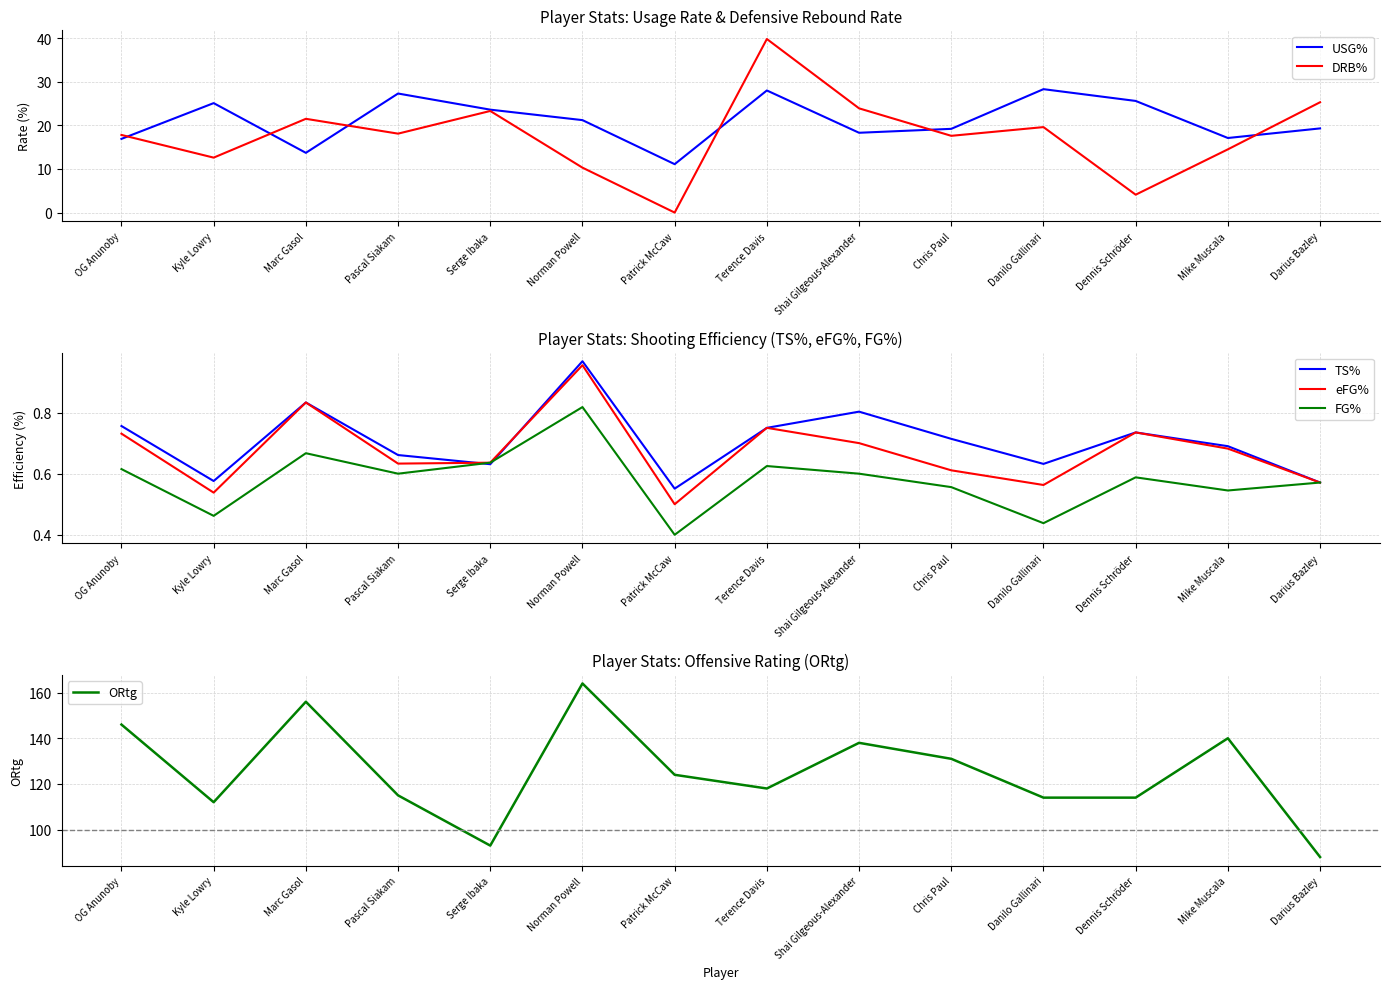

At which category is the sum across all series the highest?

Norman Powell